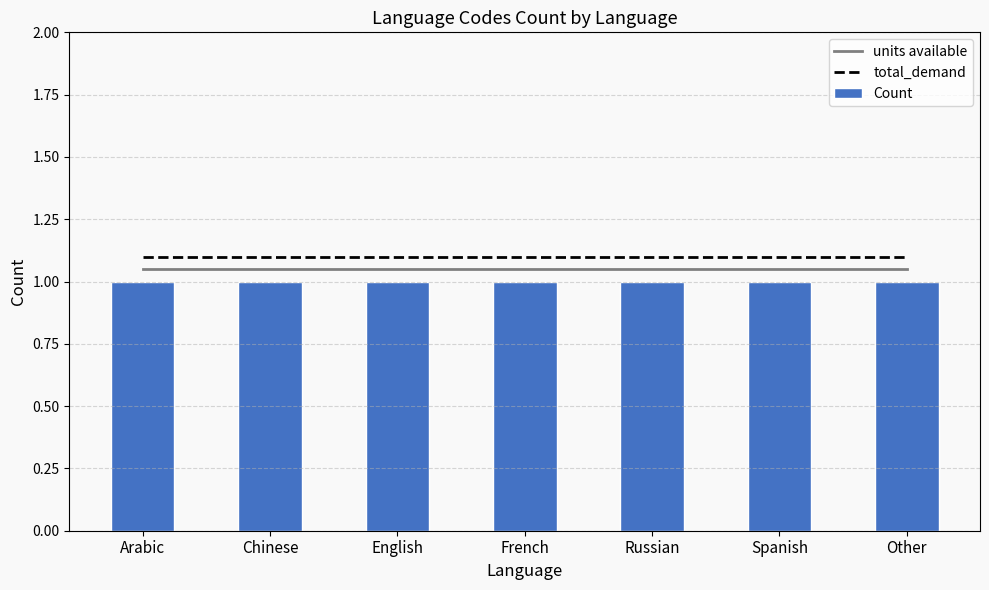

Reading left to right, what are all the values shown in this chart?

units available: 1.1	1.1	1.1	1.1	1.1	1.1	1.1
total_demand: 1.1	1.1	1.1	1.1	1.1	1.1	1.1
Count: 1.0	1.0	1.0	1.0	1.0	1.0	1.0